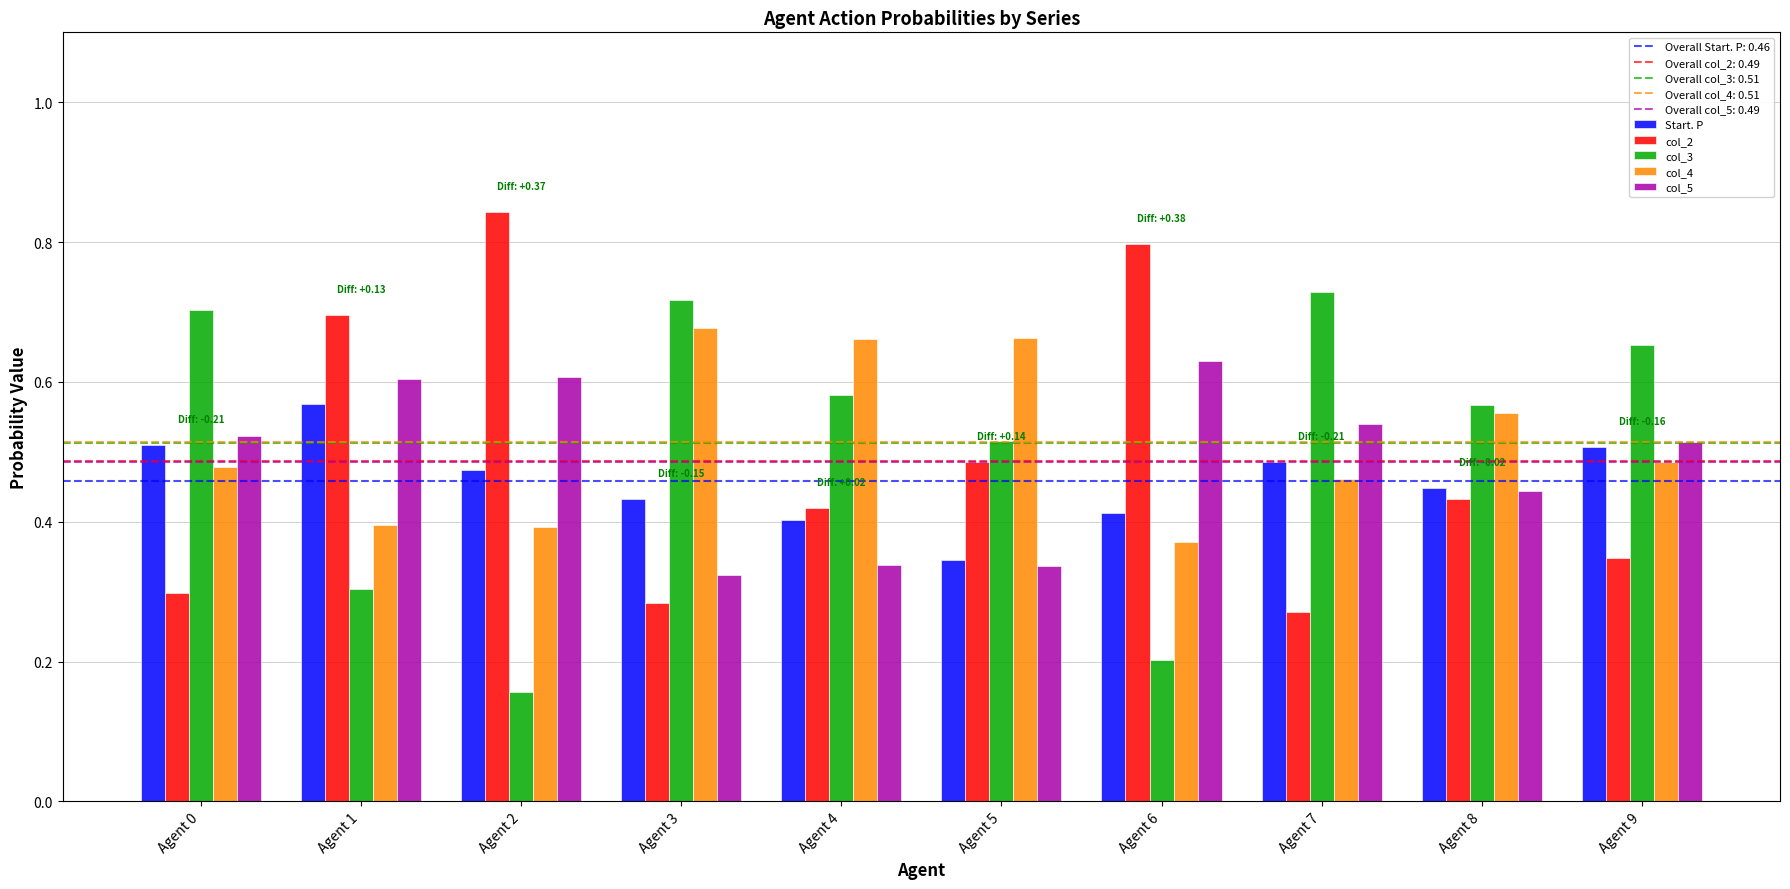

What is the sum of all Start. P values?

4.6